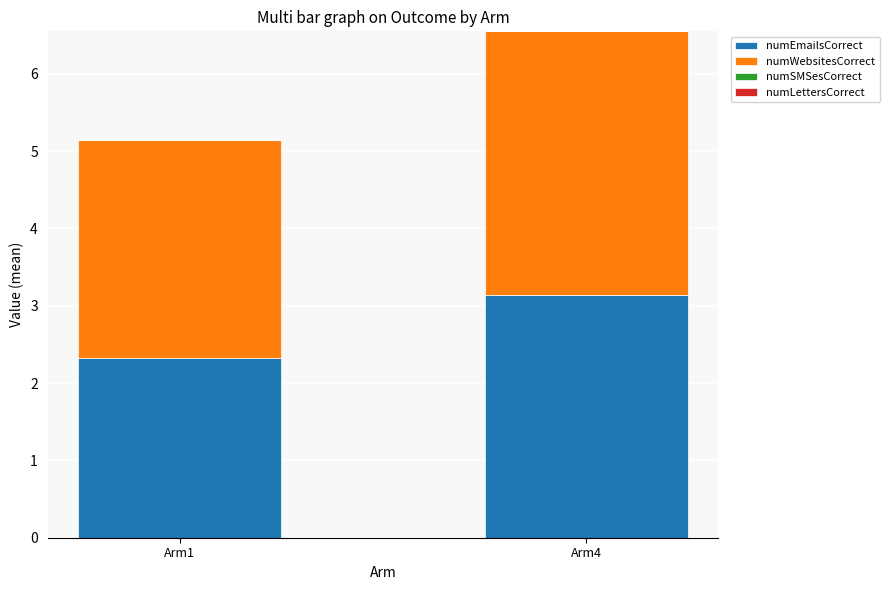

True or false: numEmailsCorrect has a value of 3.1 at Arm4.

True